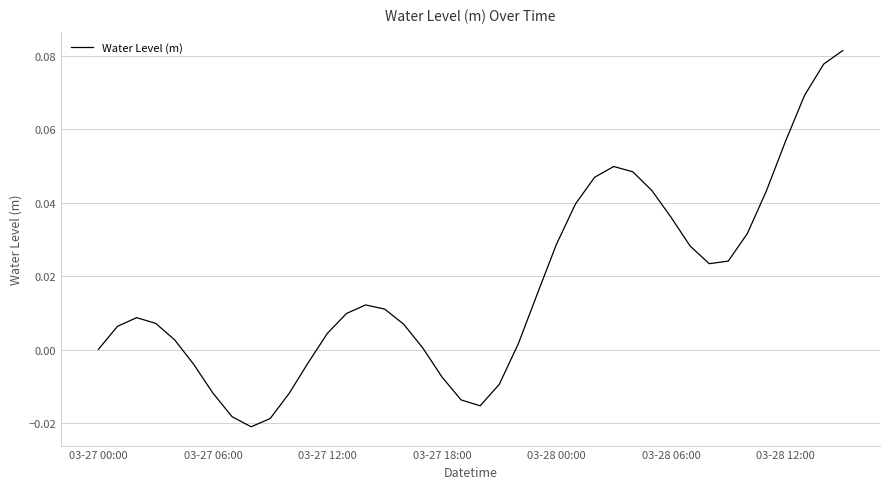

How many lines are shown in the chart?

1